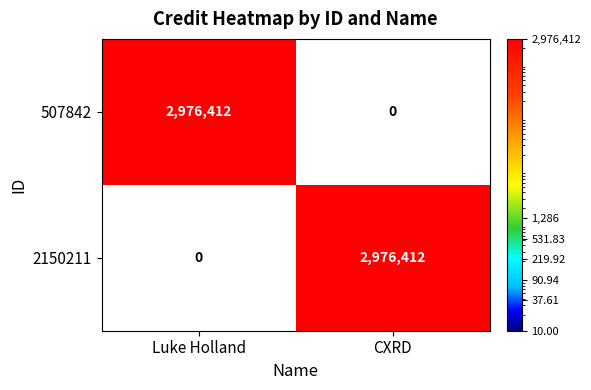

True or false: 507842 has a value of 2976412 at Luke Holland.

True